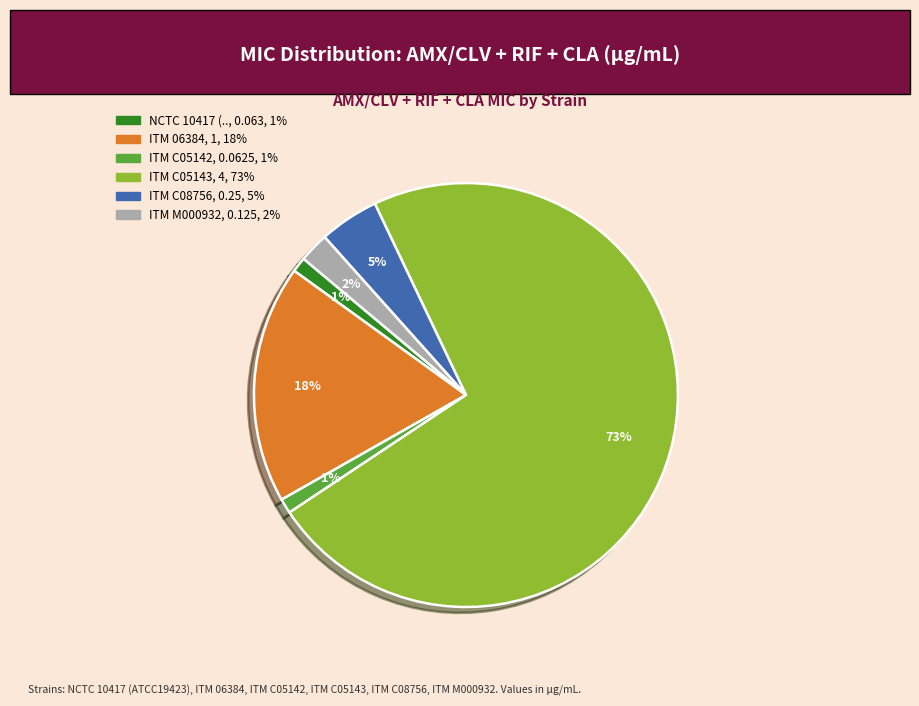

To the nearest percent, what percentage of the pie is ITM C05142?

1%